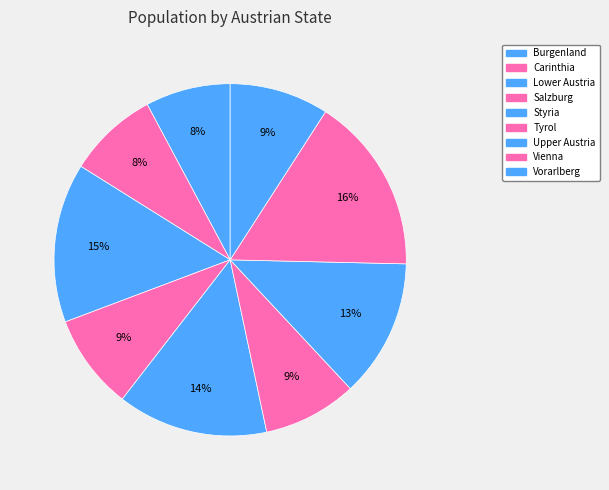

To the nearest percent, what percentage of the pie is Tyrol?

9%